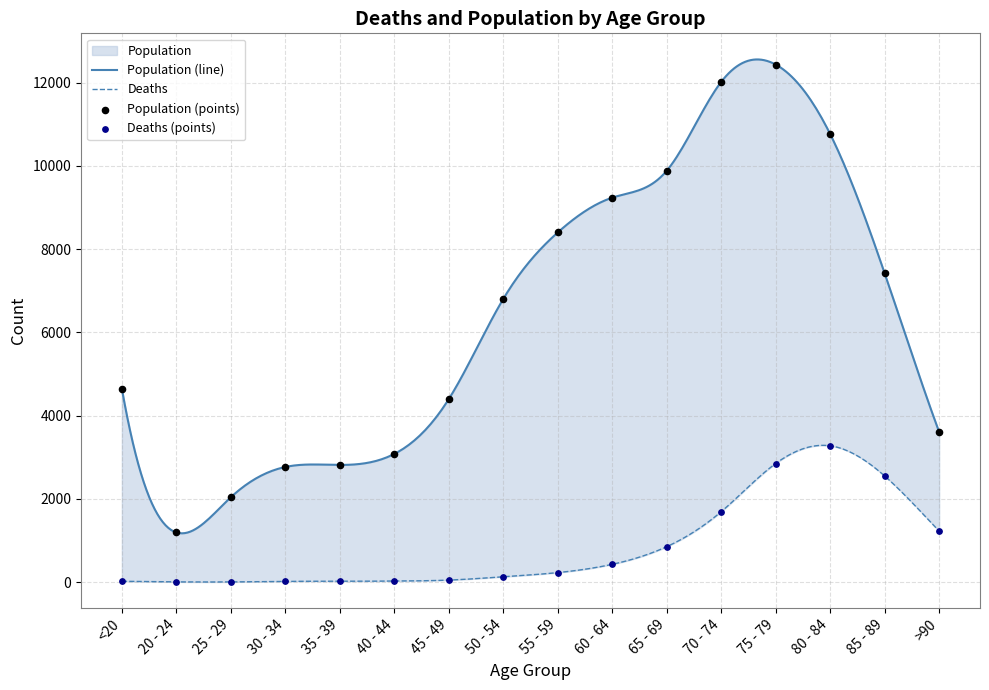

Which series has the largest total across all categories?

Population